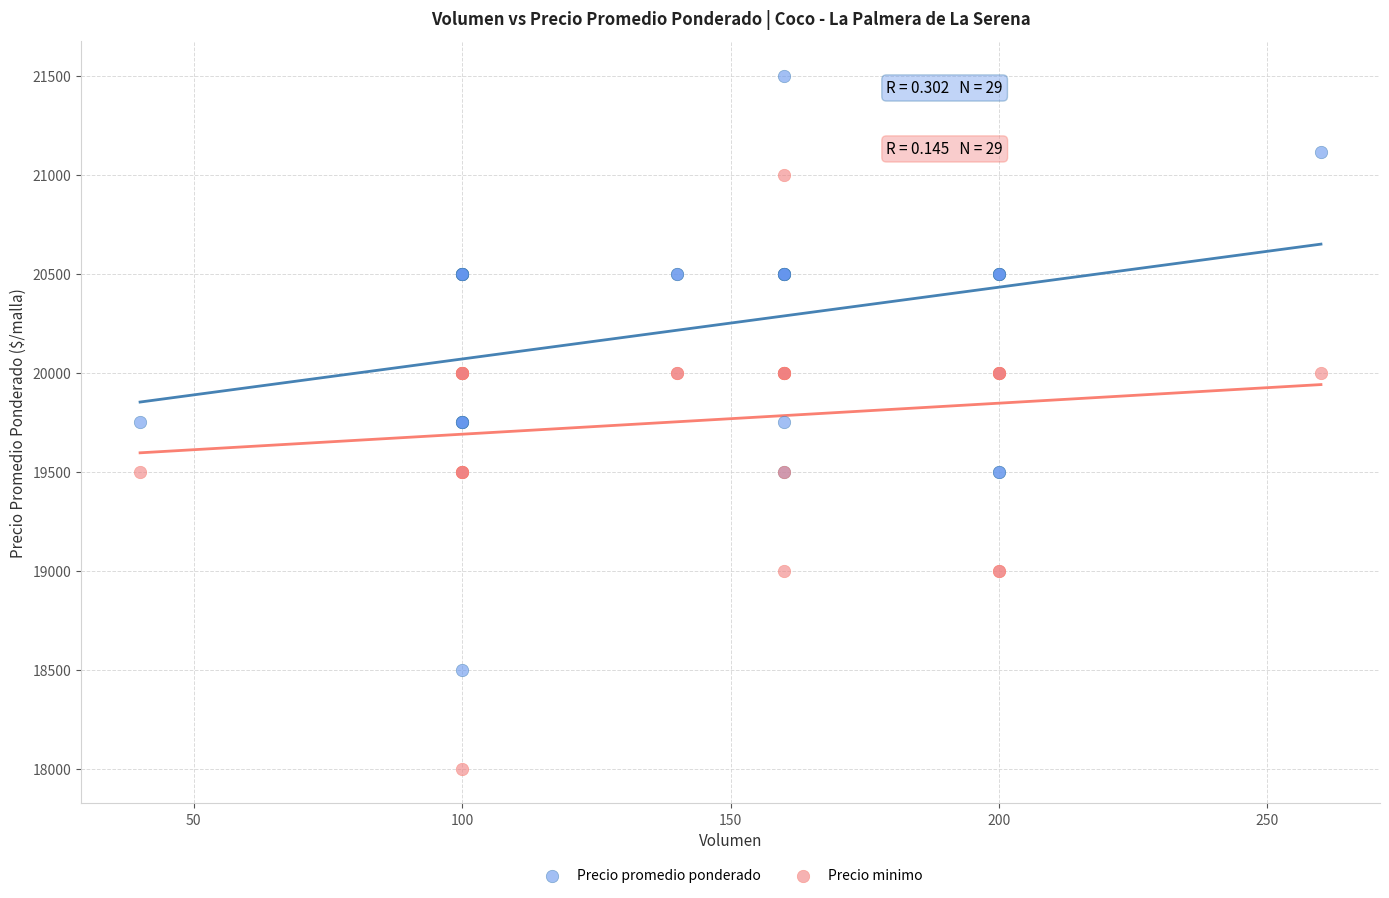

Which series reaches the minimum Y coordinate?

Precio minimo